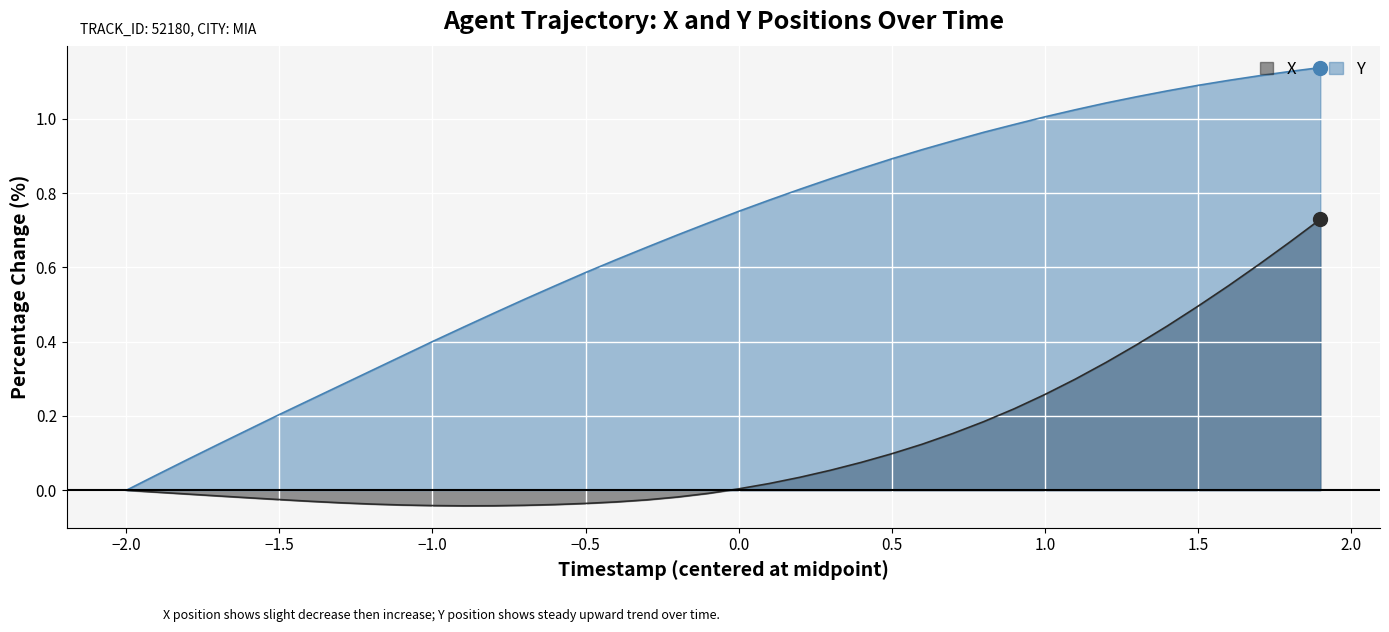

What is the highest value of the Y series?

1.1